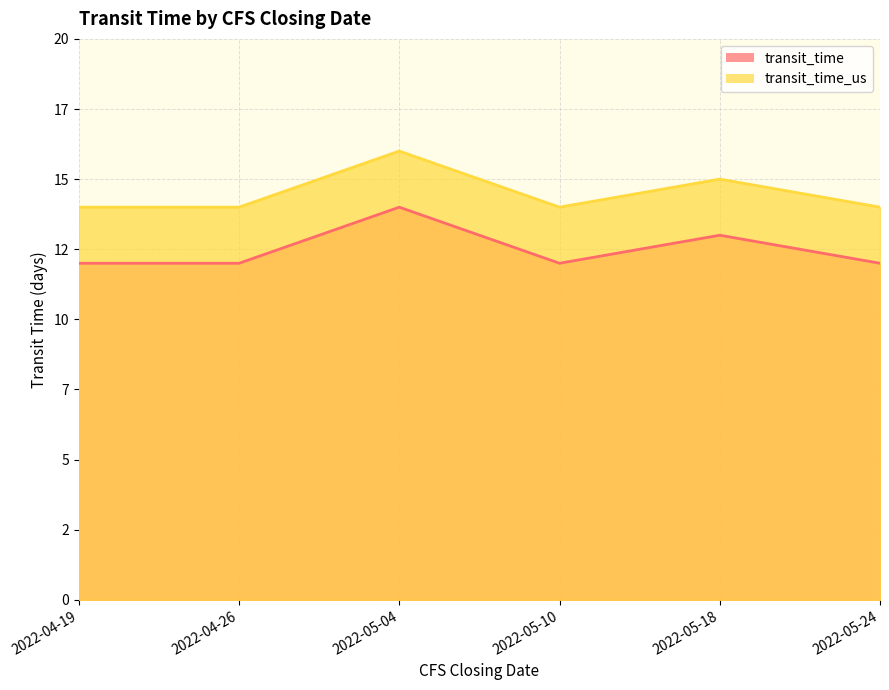

How many lines are shown in the chart?

2